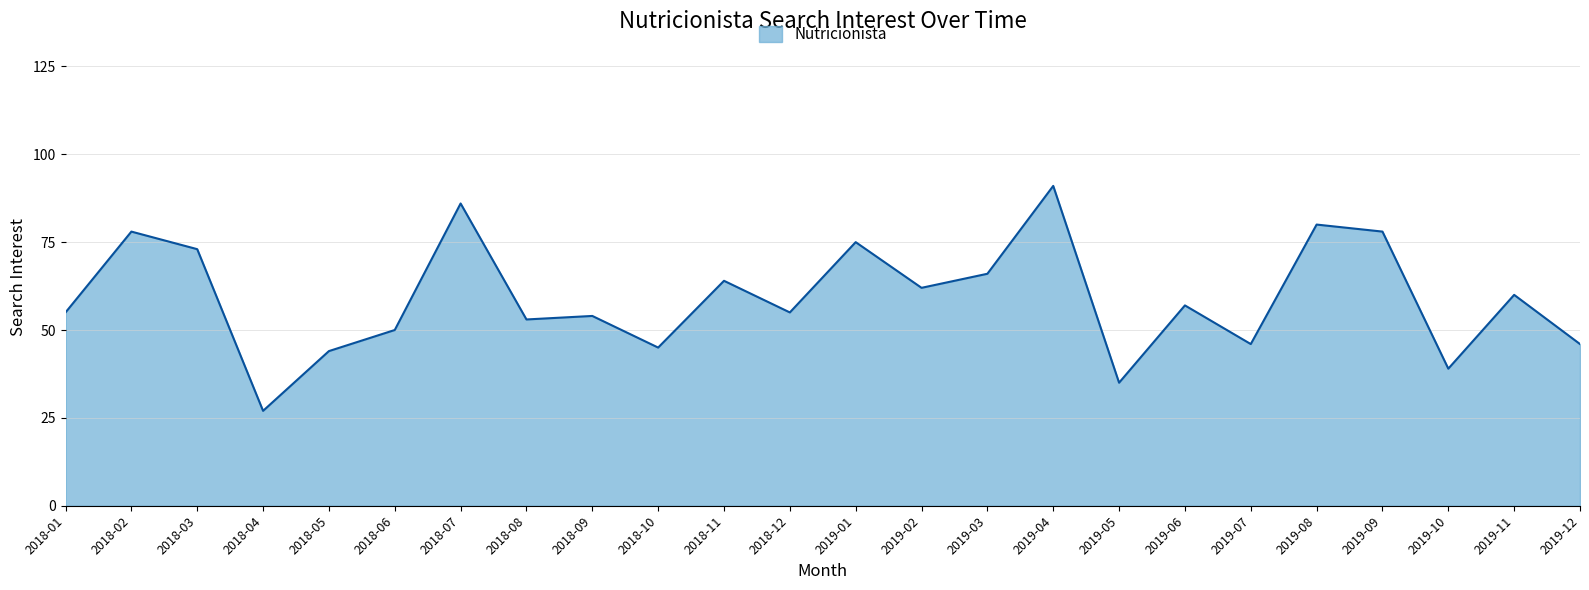

What position from the left is 2018-10?

10